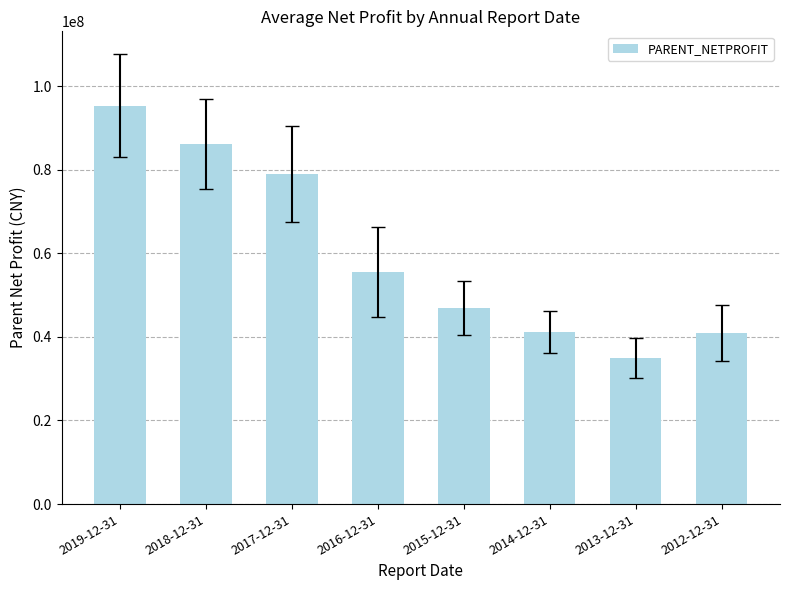

True or false: the data shows 137308149.4 at 2017-12-31.

False